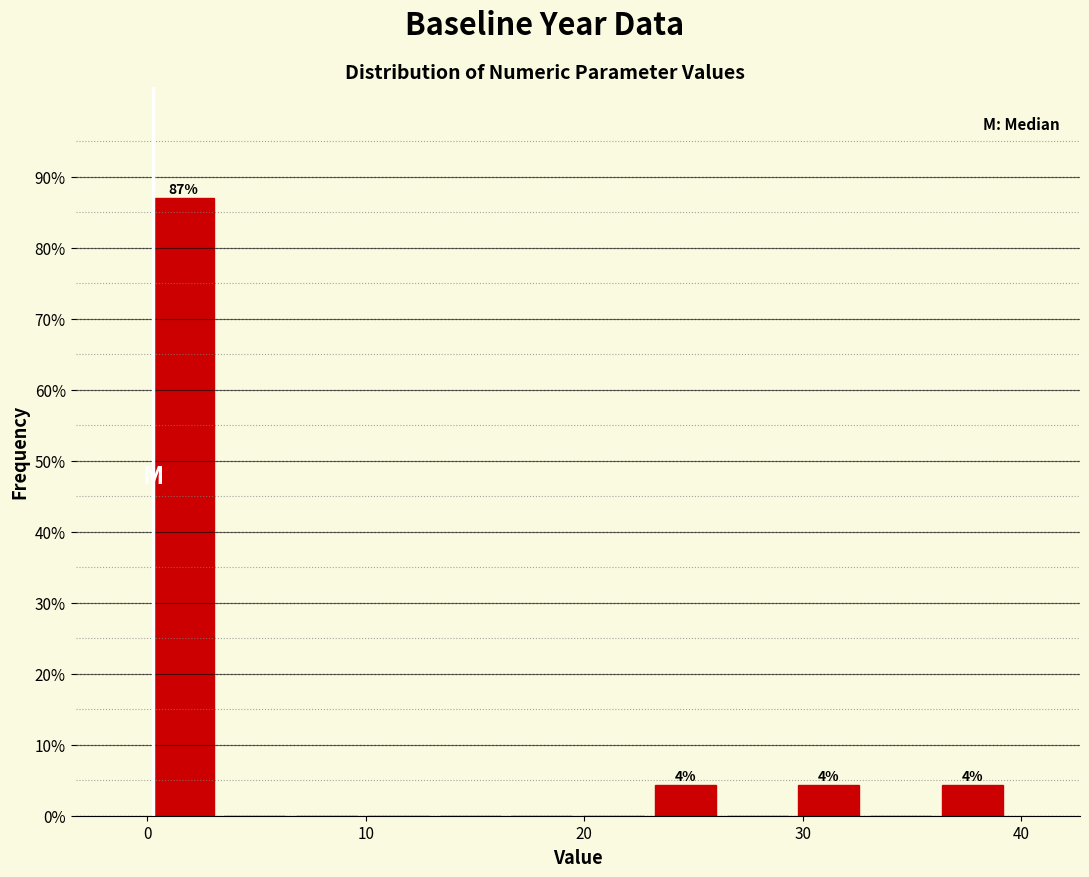

Around what value on the x-axis is the tallest bar? Give the approximate position of its centre, as read against the axis.

2